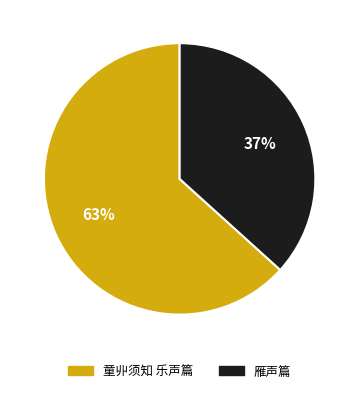

Which slice is the smallest?

雁声篇